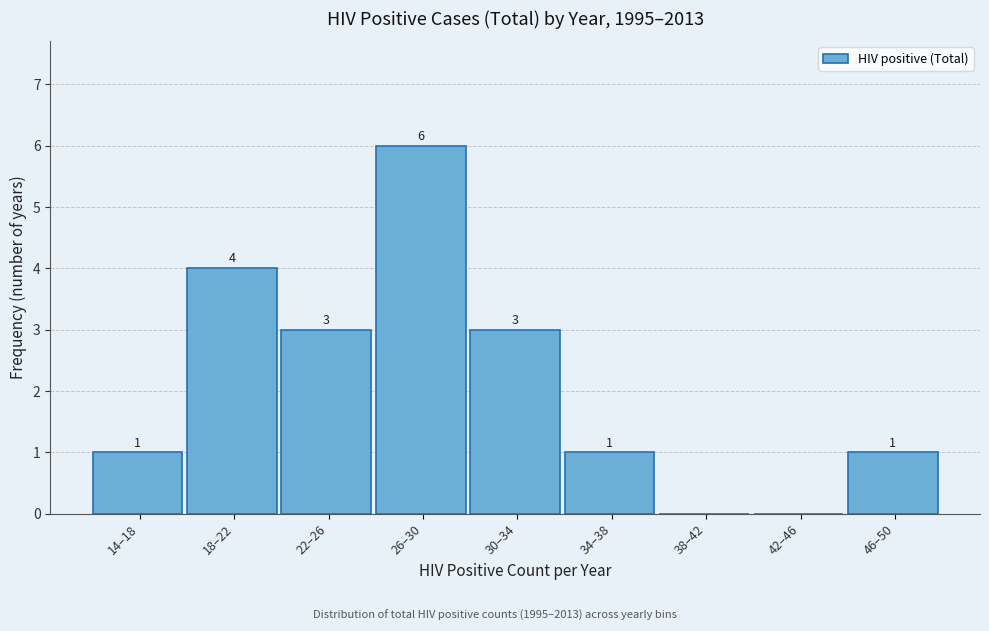

Reading left to right, list all the values displayed in this chart.

14–18=1	18–22=4	22–26=3	26–30=6	30–34=3	34–38=1	38–42=0	42–46=0	46–50=1